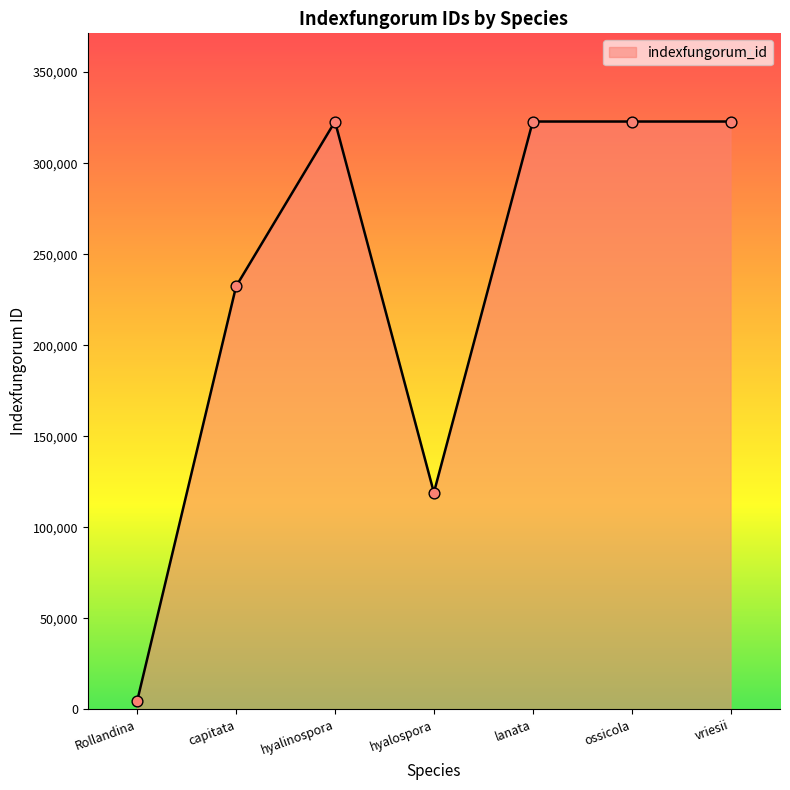

What is the change in value from capitata to hyalospora?

-113292